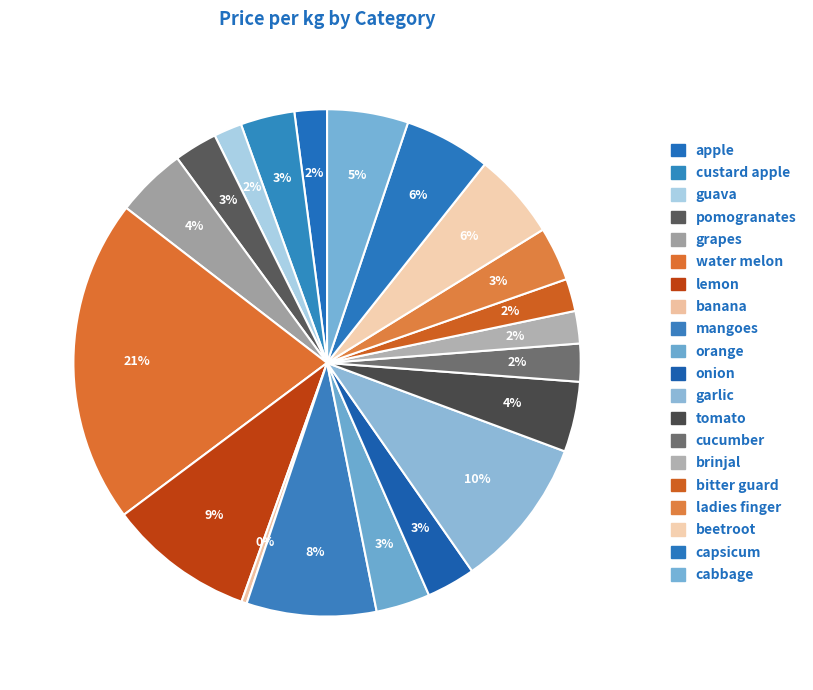

Count the number of slices in the pie.

20